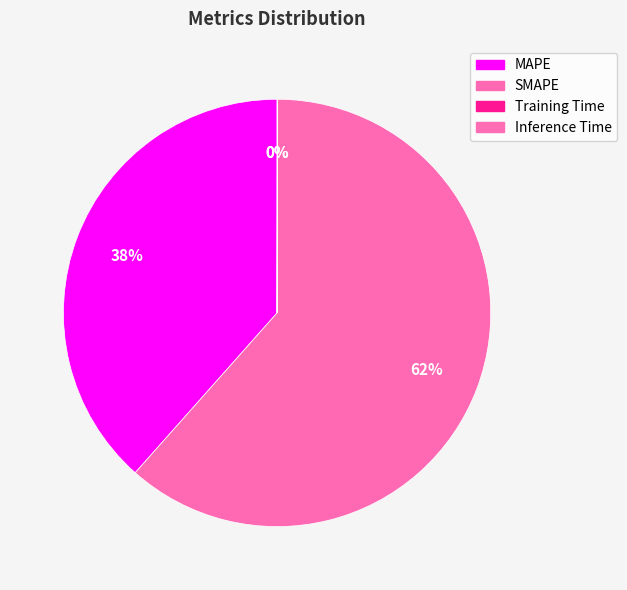

Combined, do SMAPE and MAPE account for over 50%?

Yes